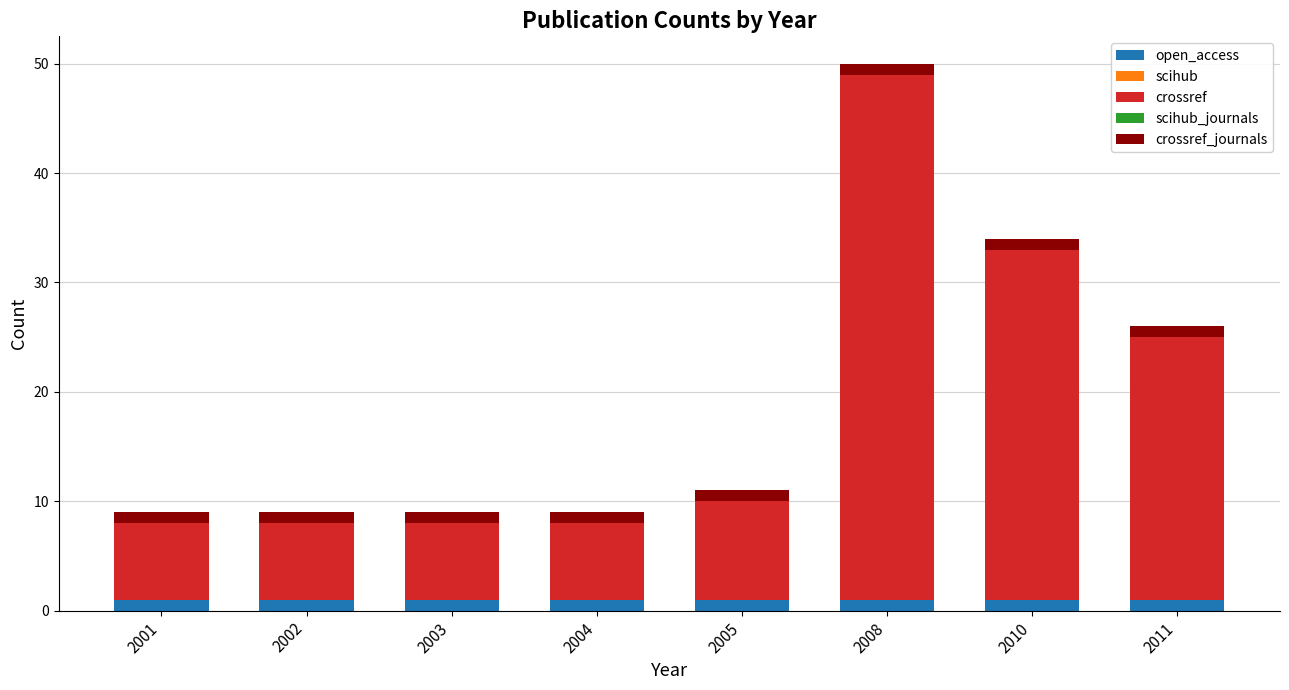

Is it true that open_access equals 1 at 2002?

True